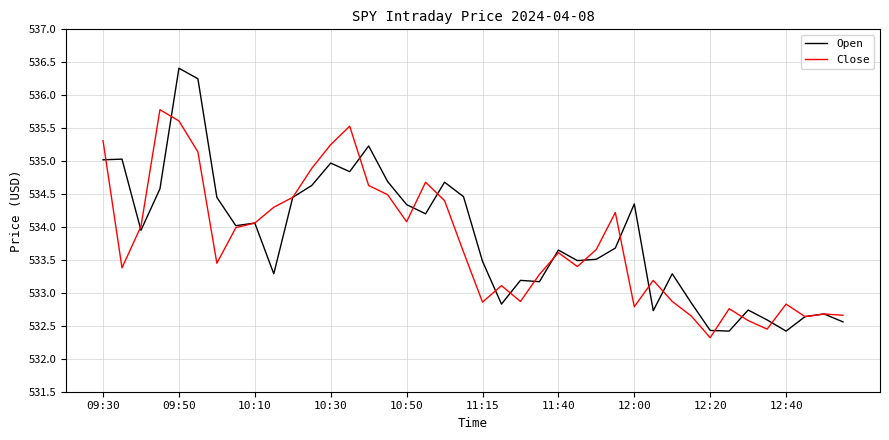

What is the maximum value shown in the chart?

536.4